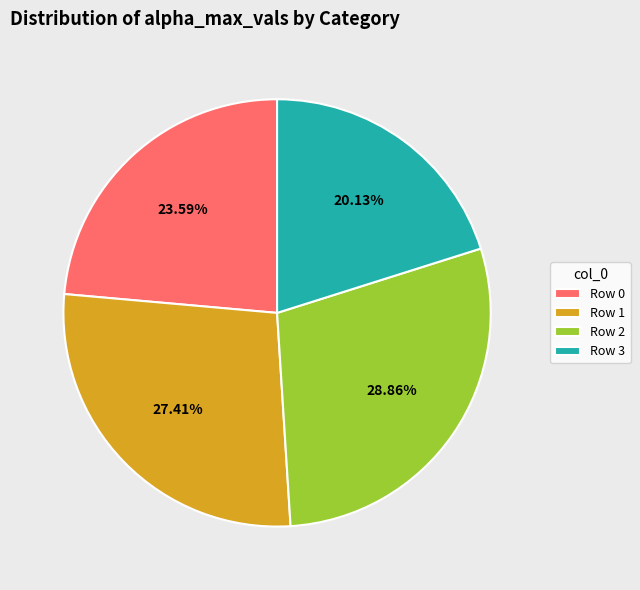

Do Row 0 and Row 1 together represent more than half of the pie?

Yes